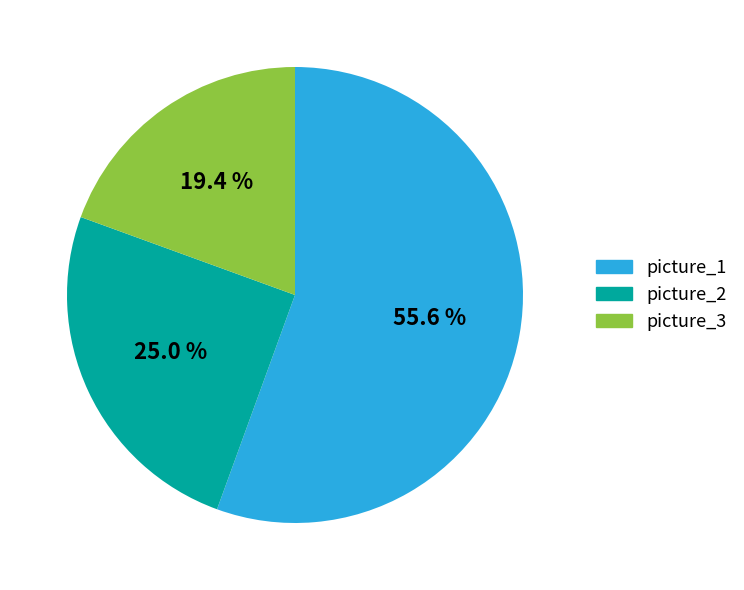

How many slices are in this pie chart?

3